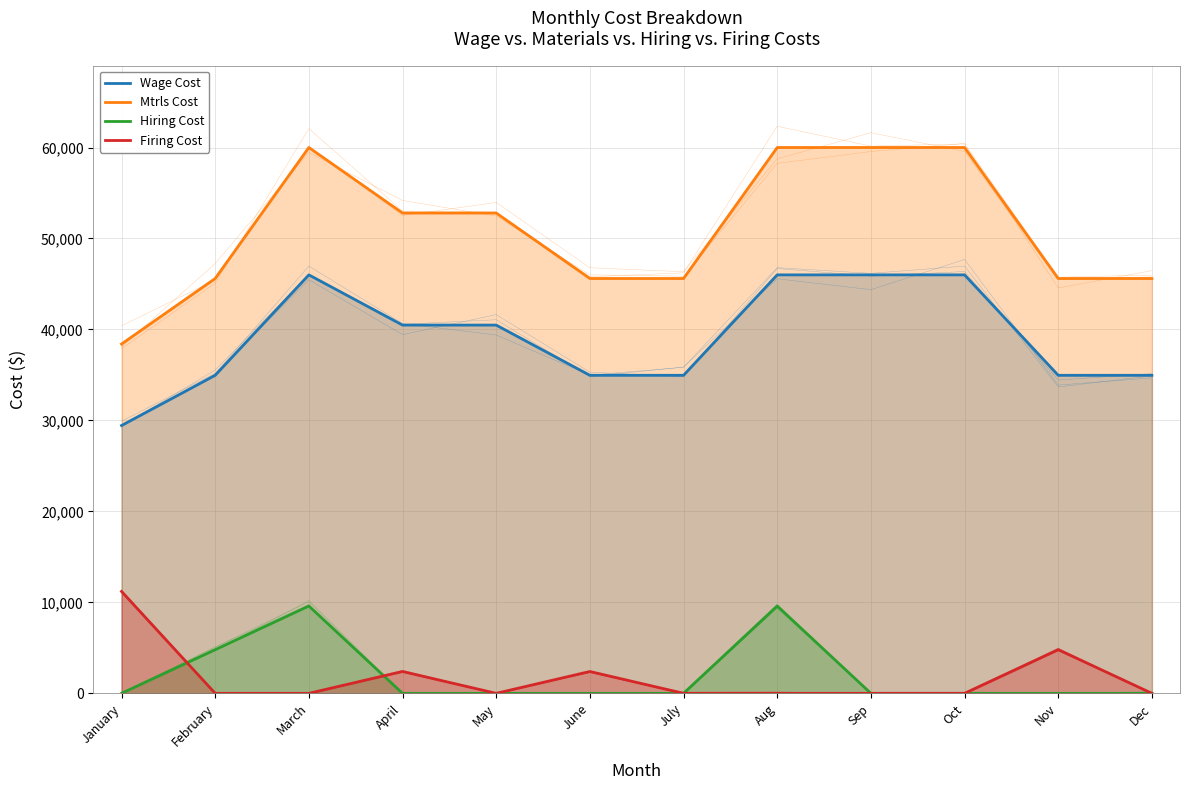

What is the sum of all Firing Cost values?

20800